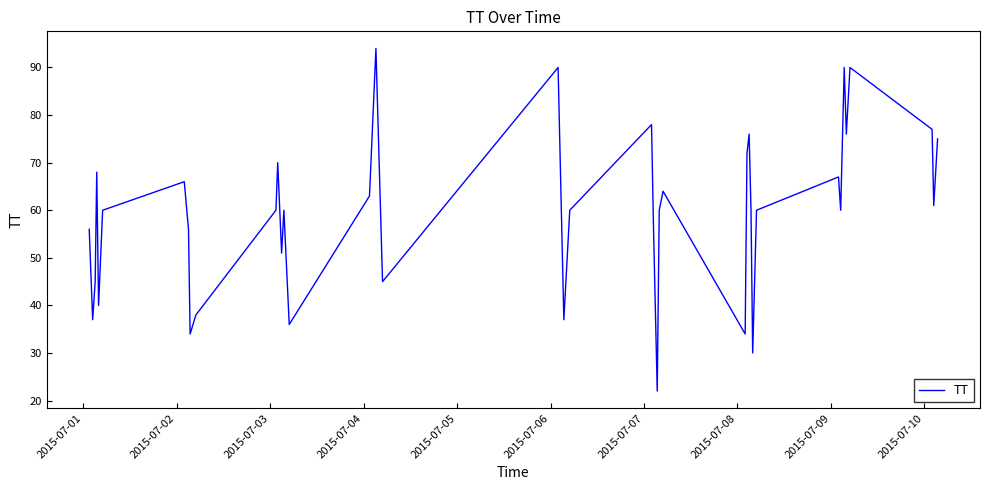

What is the smallest value displayed?

22